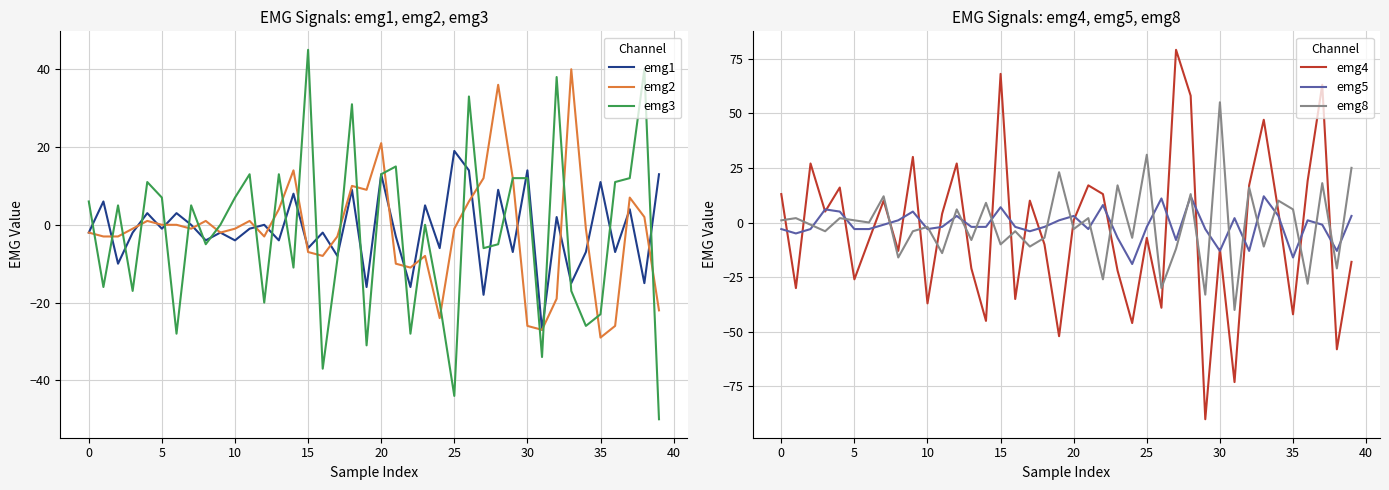

What is the label of the 20th point from the right?

20